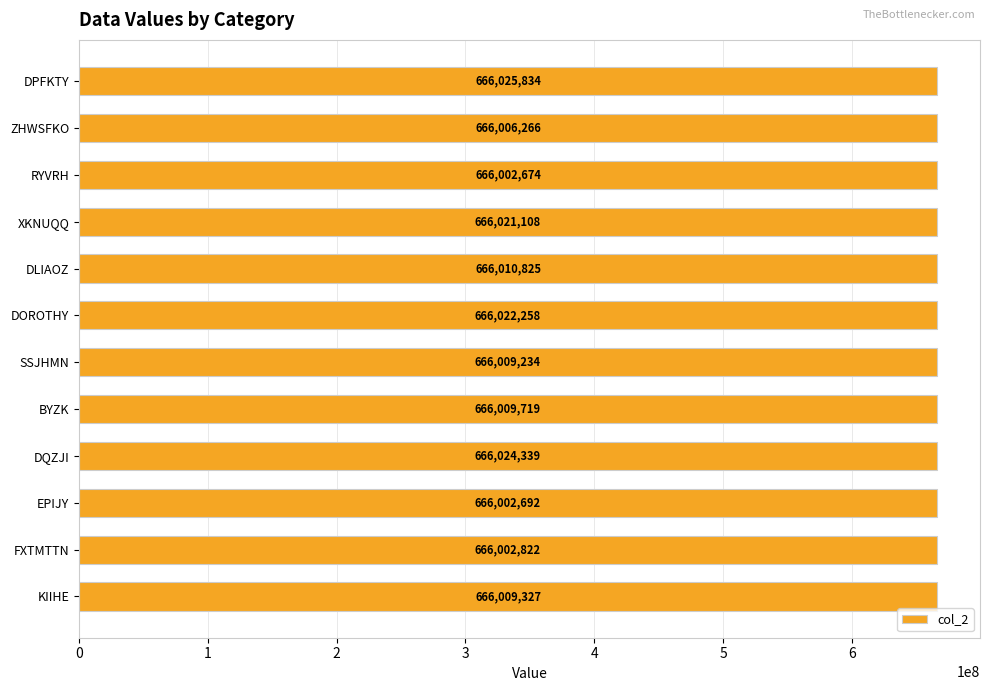

How many bars are there in total?

12